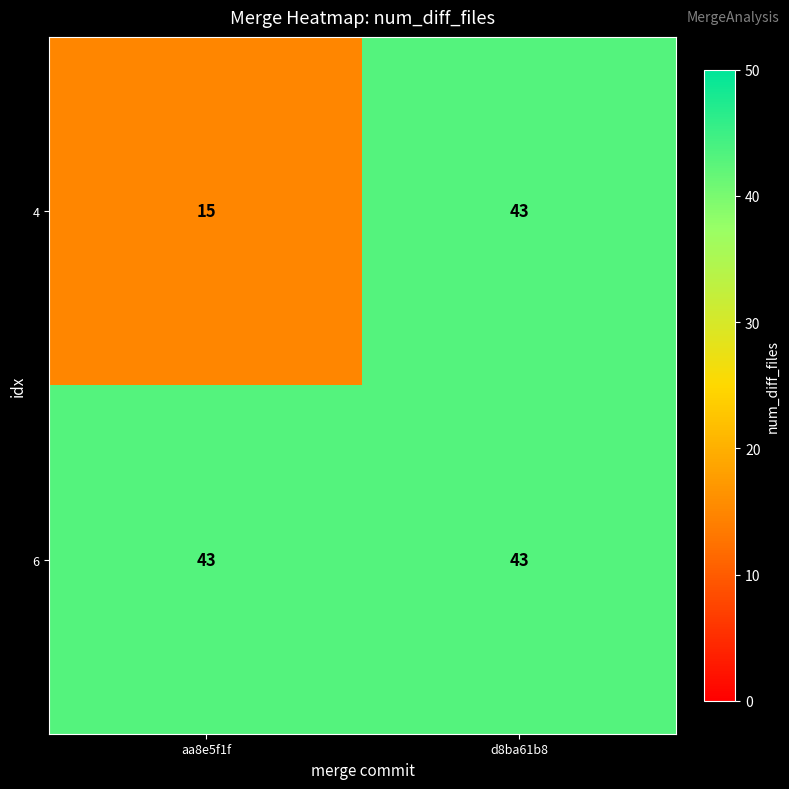

What is the average value of the 4 series?

29